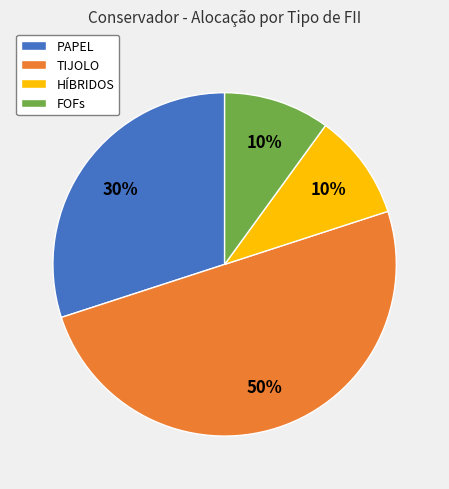

Is it true that PAPEL is 30% of the pie?

True